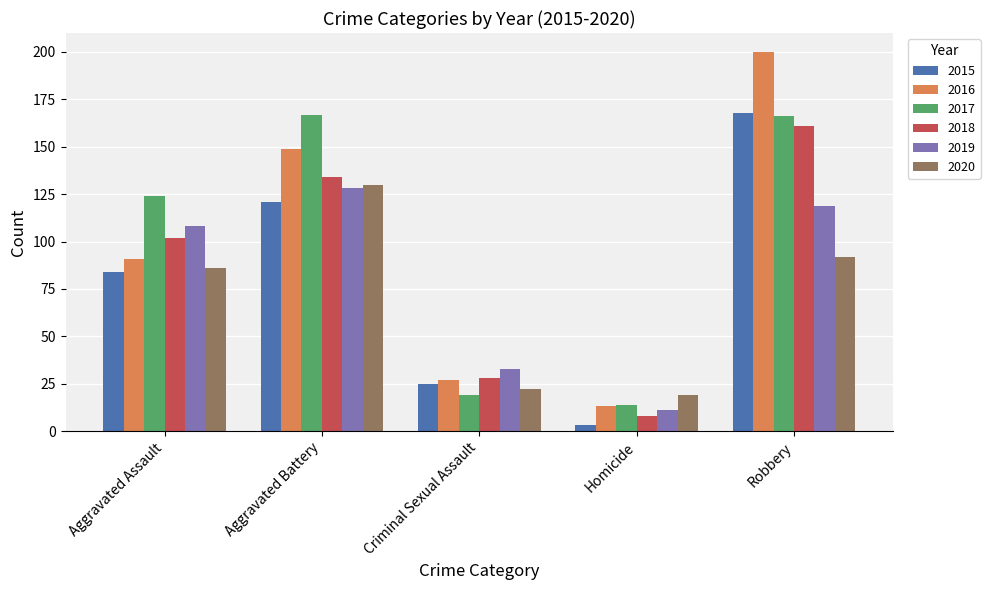

What is the minimum value shown in the chart?

3